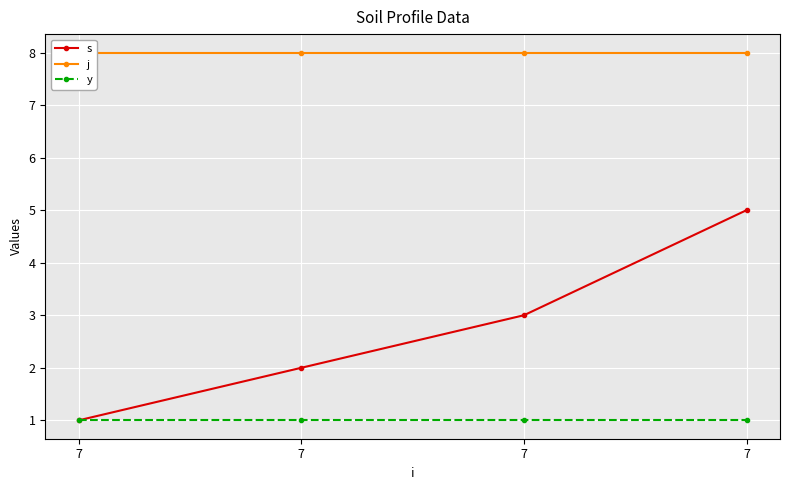

True or false: s and j cross at least once.

False